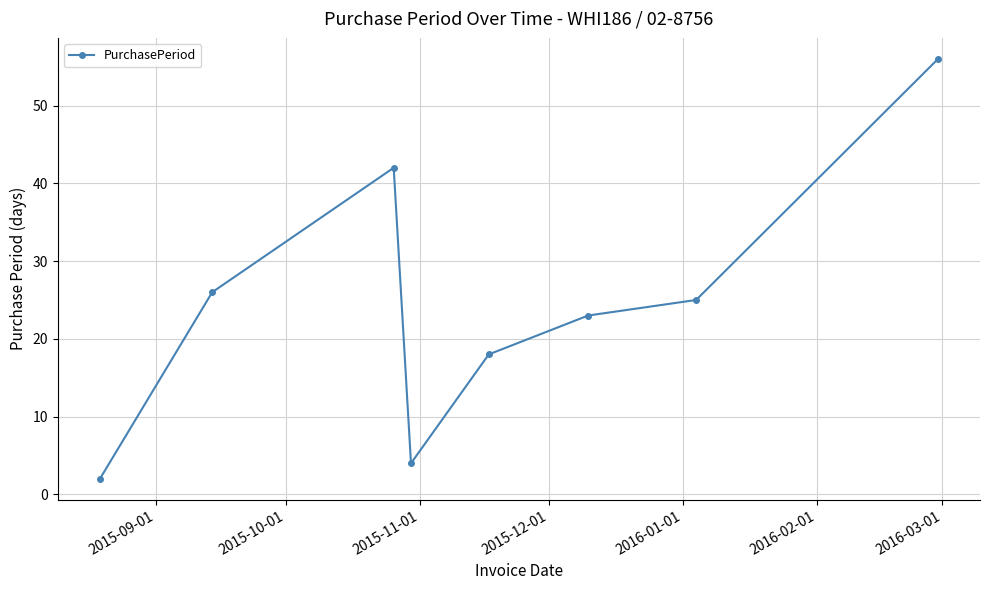

True or false: the data has more than 1 interior local peaks.

False